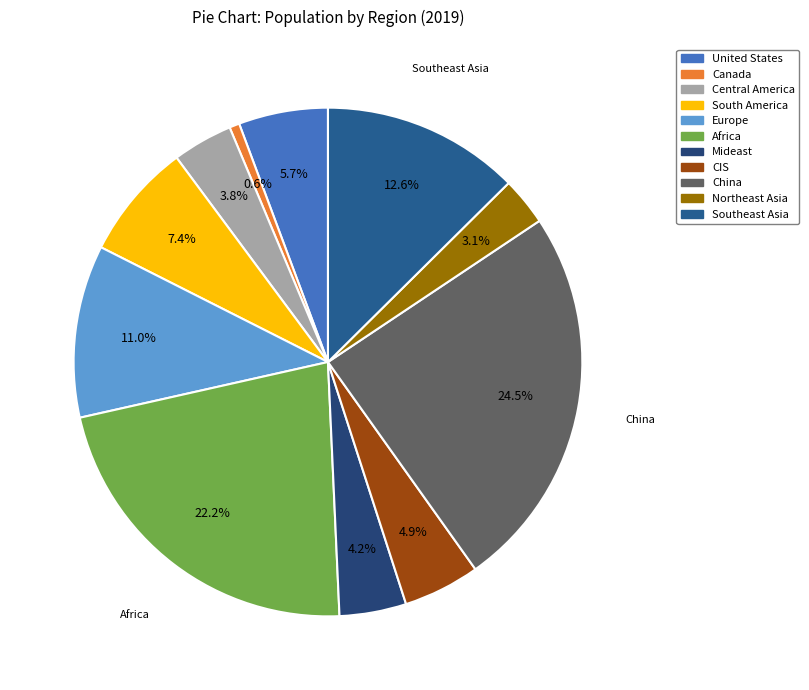

True or false: Central America accounts for 2% of the total.

False